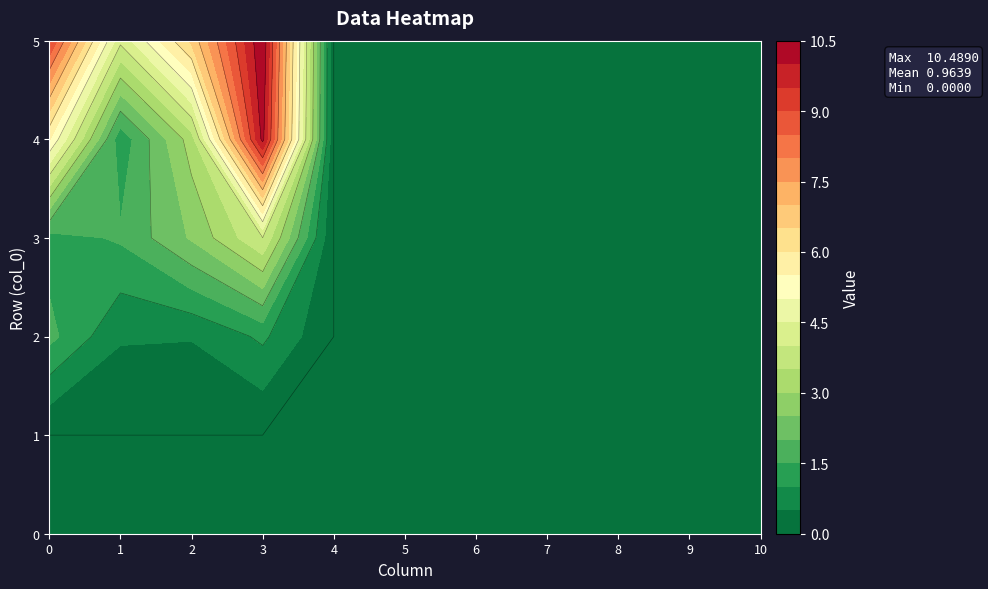

True or false: 6 has a value of 0.0 at 4.

True